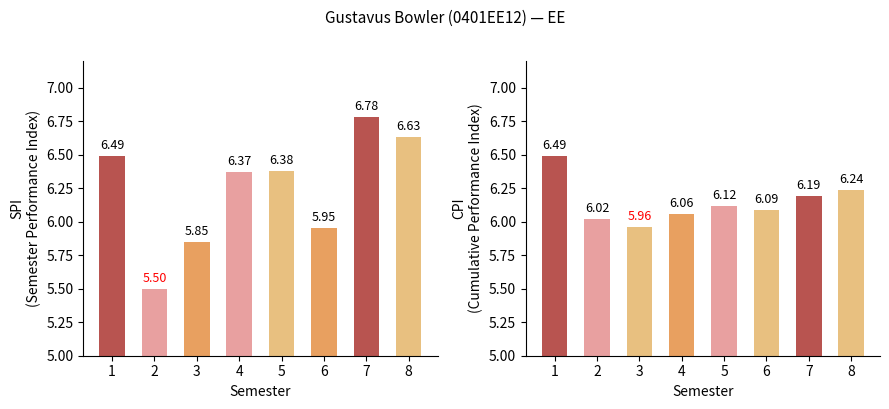

The value of SPI at 7 is 10.9. True or false?

False